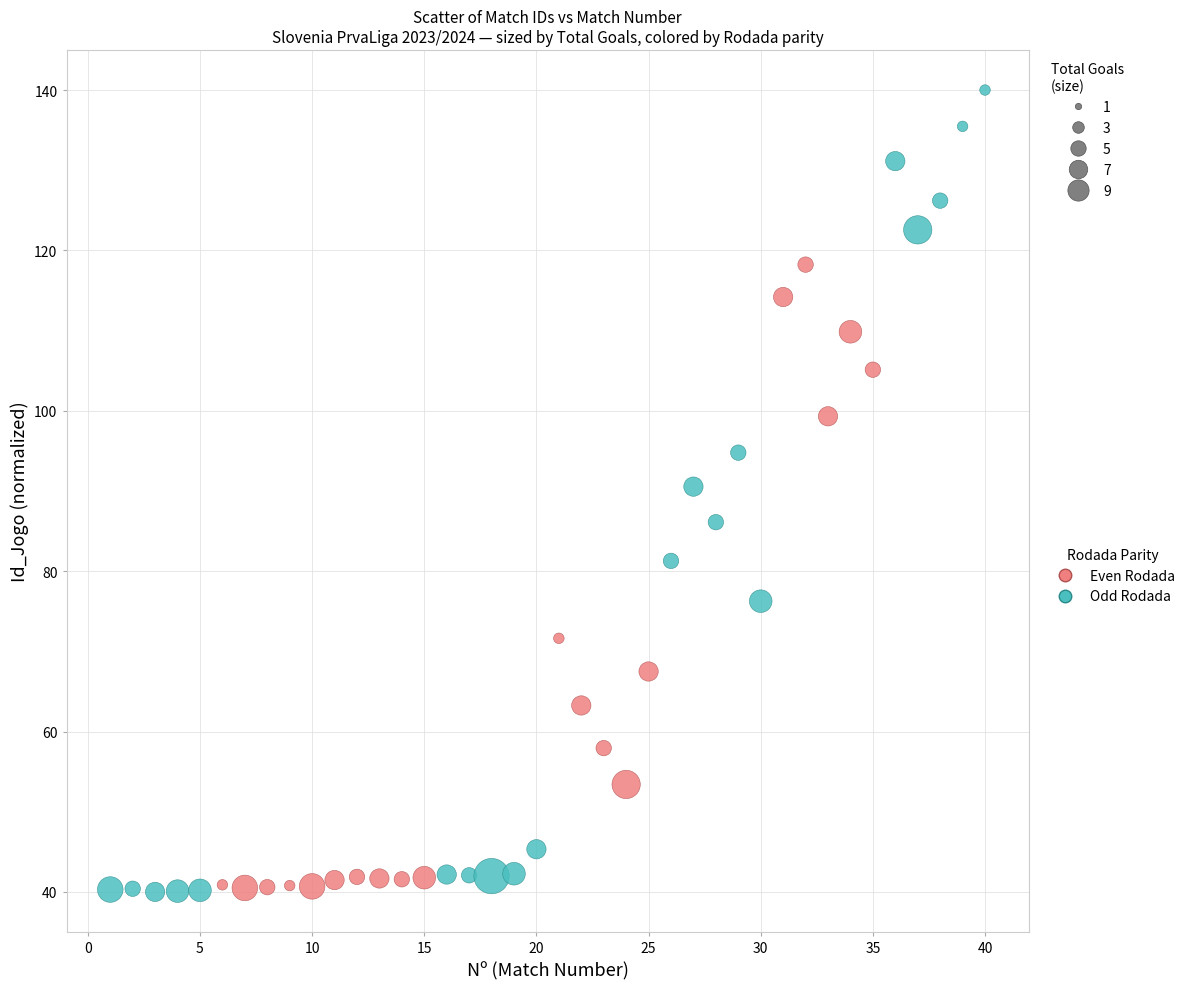

Which series has the widest spread of Y values?

Odd Rodada